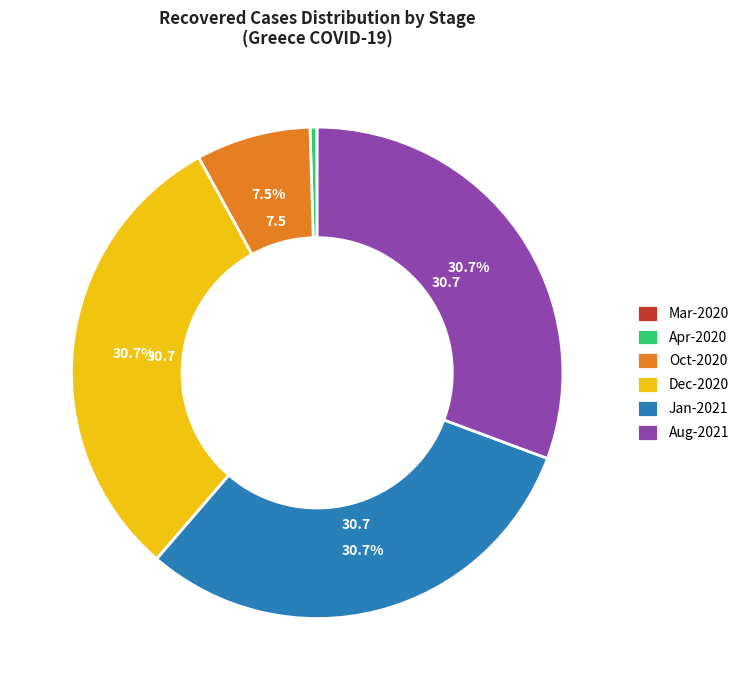

Between Dec-2020 and Apr-2020, which is larger?

Dec-2020